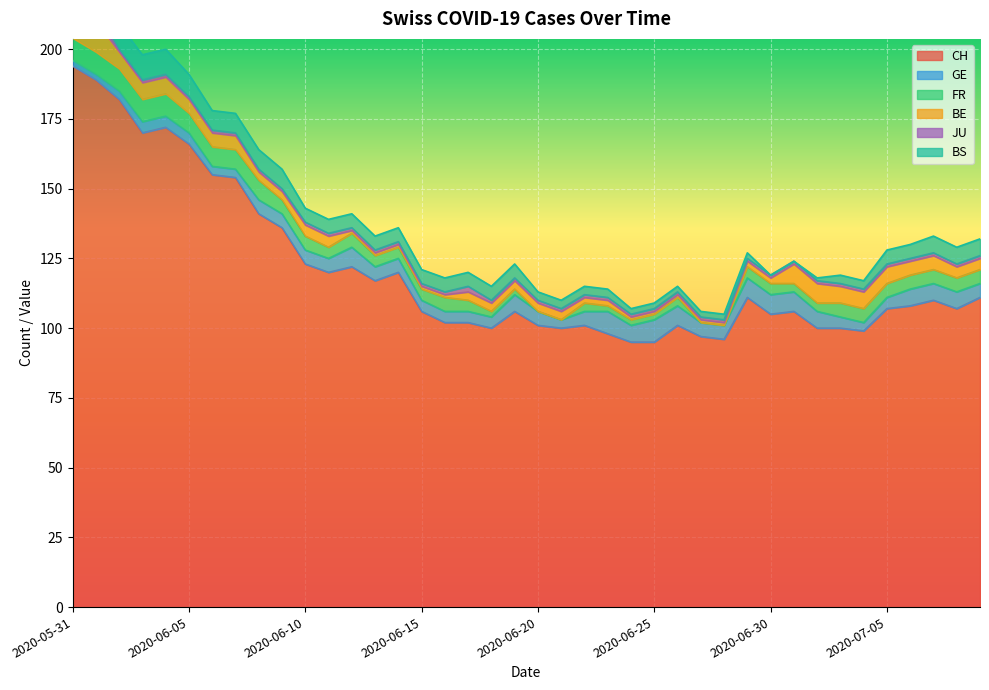

Is it true that FR equals 0 at 2020-06-20?

True